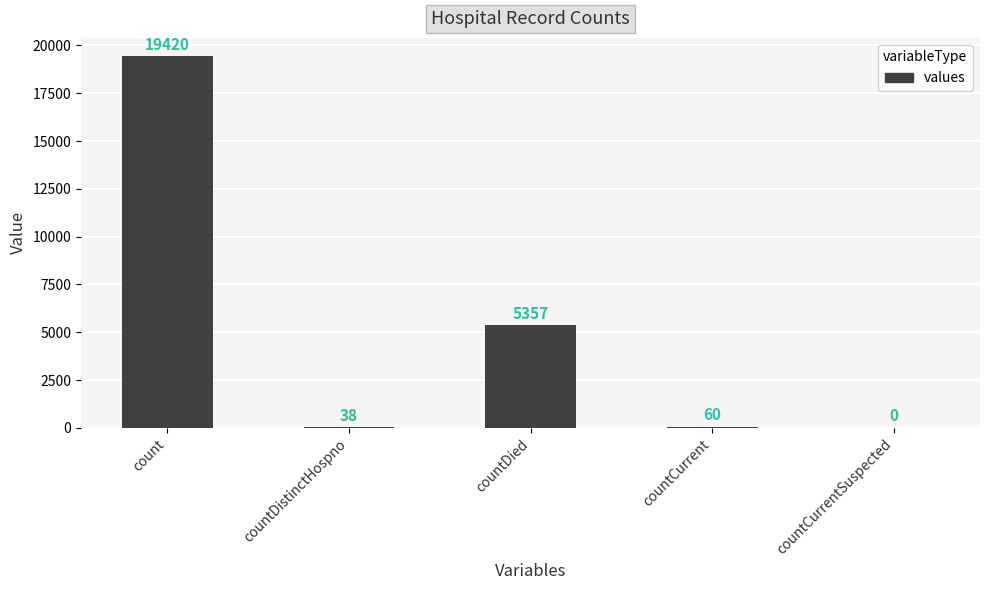

What is the sum of all values?

24875